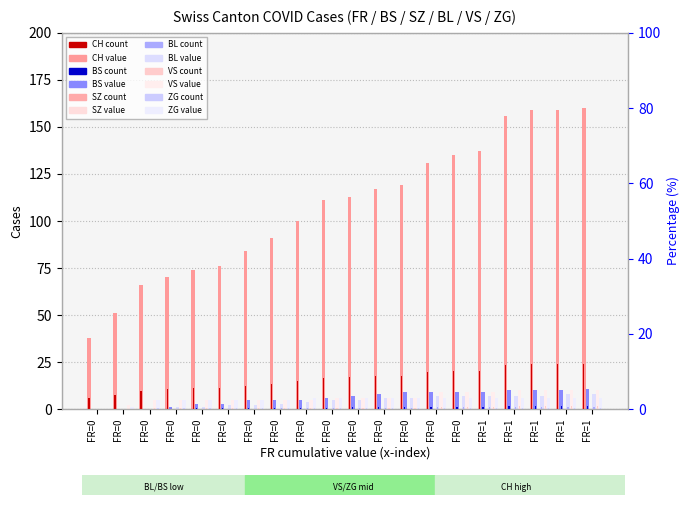

What is the average value of the BL series?

4